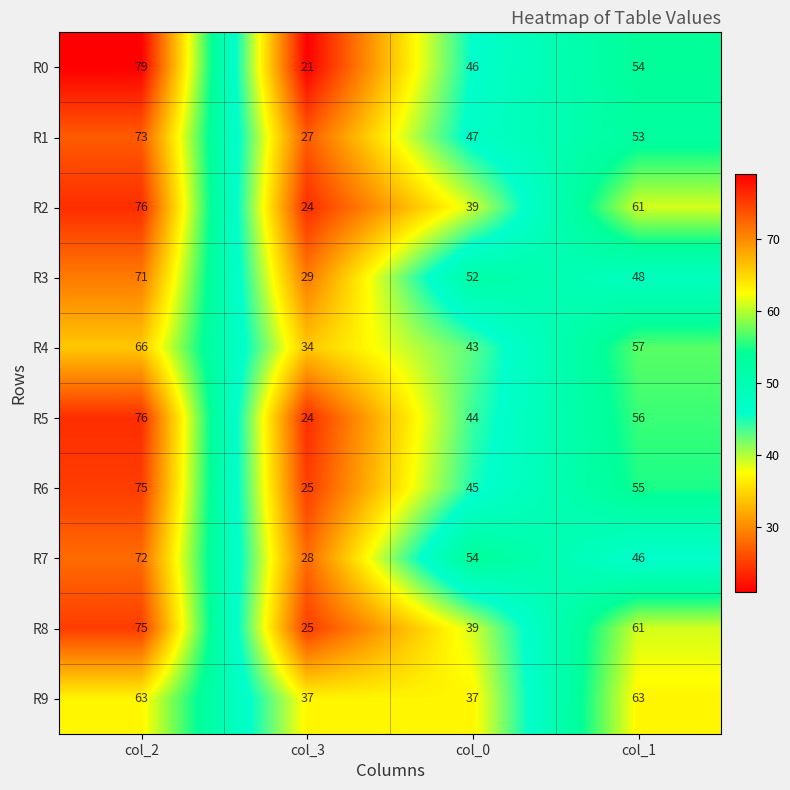

What is the minimum value for R2?

24